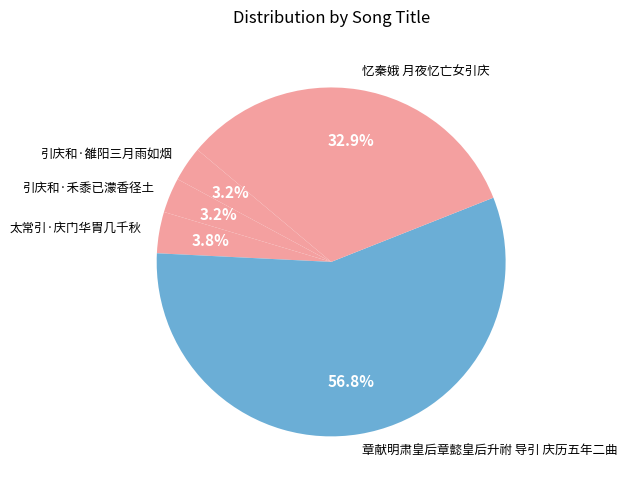

Which slice is the largest?

章献明肃皇后章懿皇后升祔 导引 庆历五年二曲